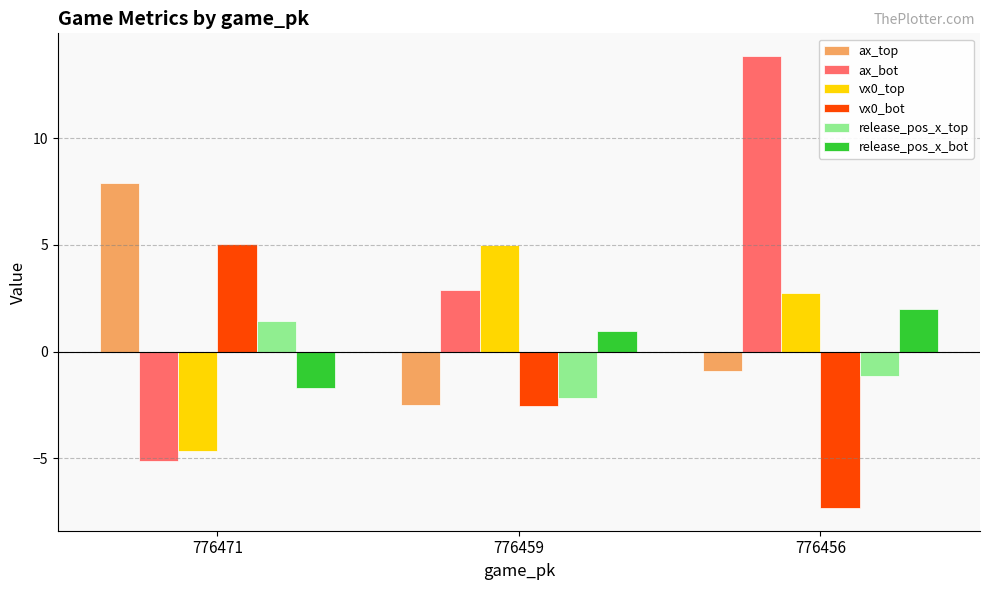

Reading left to right, what are all the values shown in this chart?

ax_top: 776471=7.9	776459=-2.5	776456=-0.9
ax_bot: 776471=-5.1	776459=2.9	776456=13.9
vx0_top: 776471=-4.7	776459=5.0	776456=2.7
vx0_bot: 776471=5.0	776459=-2.5	776456=-7.3
release_pos_x_top: 776471=1.5	776459=-2.2	776456=-1.2
release_pos_x_bot: 776471=-1.7	776459=1.0	776456=2.0